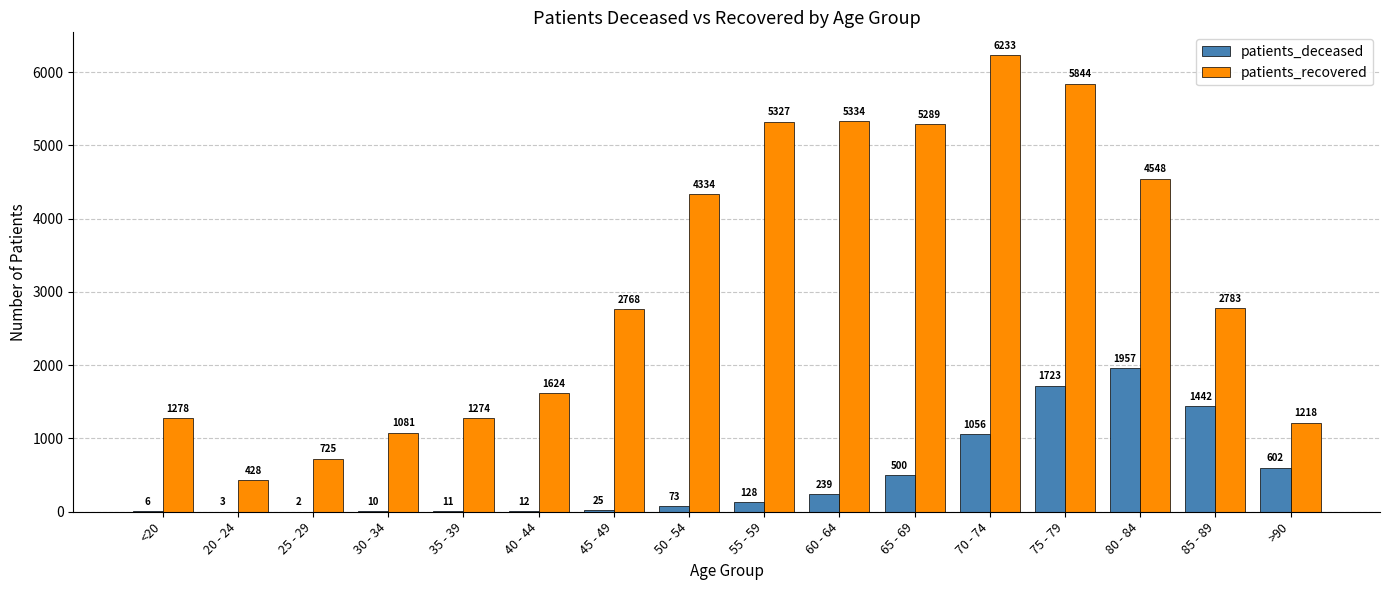

Is it true that patients_deceased equals 2 at 25 - 29?

True